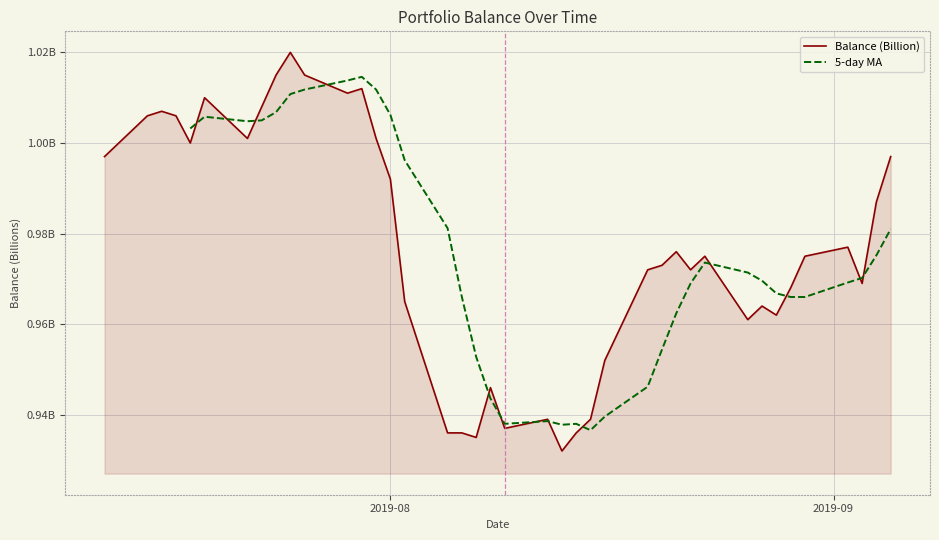

Reading left to right, list all the values displayed in this chart.

1.0	1.0	1.0	1.0	1.0	1.0	1.0	1.0	1.0	1.0	1.0	1.0	1.0	1.0	1.0	1.0	0.9	0.9	0.9	0.9	0.9	0.9	0.9	0.9	0.9	1.0	1.0	1.0	1.0	1.0	1.0	1.0	1.0	1.0	1.0	1.0	1.0	1.0	1.0	1.0